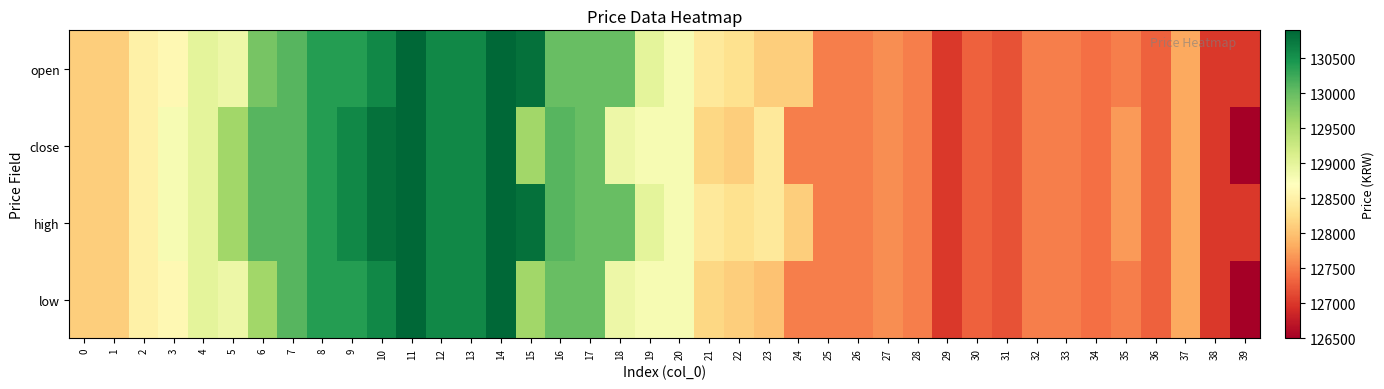

List the series in order of their overall mean, lowest first.

low, close, open, high